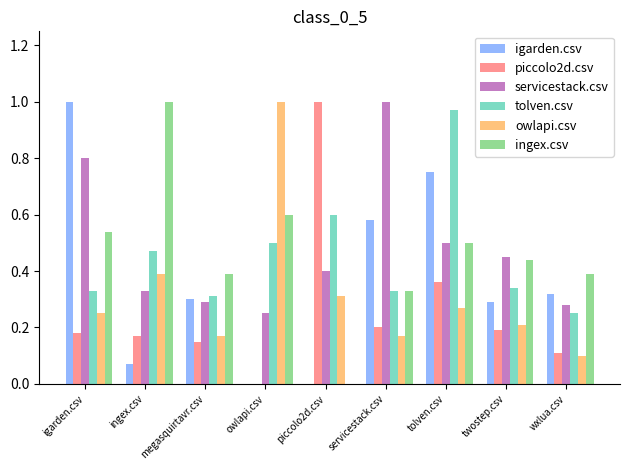

What is the total value across all series at owlapi.csv?

2.4